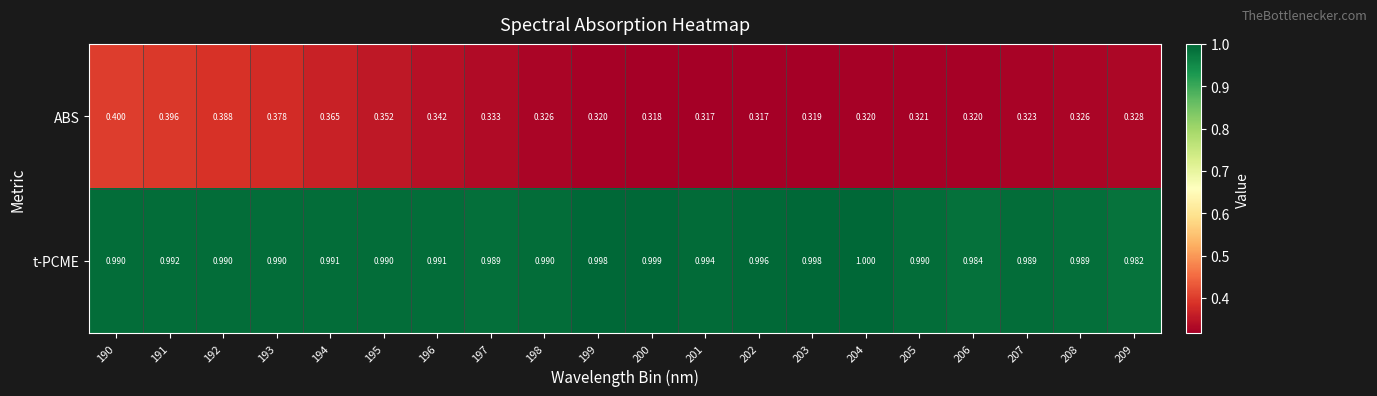

Which series has the largest range (max minus min)?

ABS